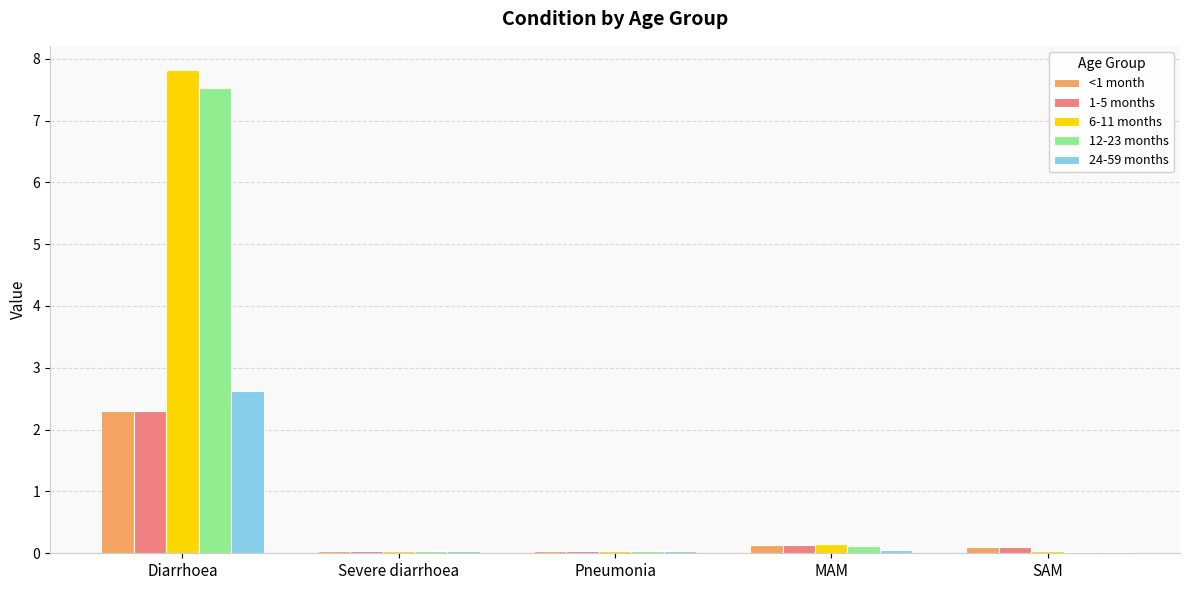

What is the sum of the 12-23 months values at MAM and Diarrhoea?

7.6